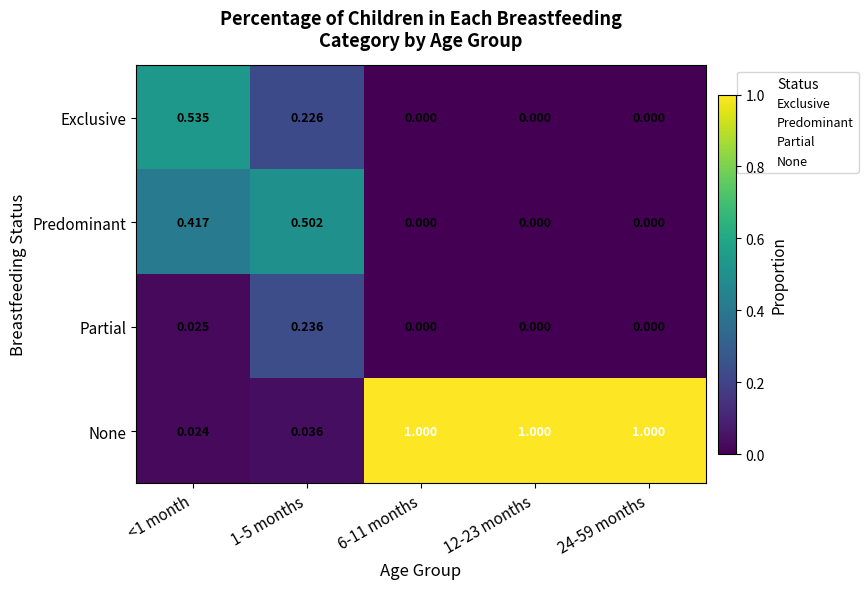

Rank the series by their maximum value, from highest to lowest.

None, Exclusive, Predominant, Partial